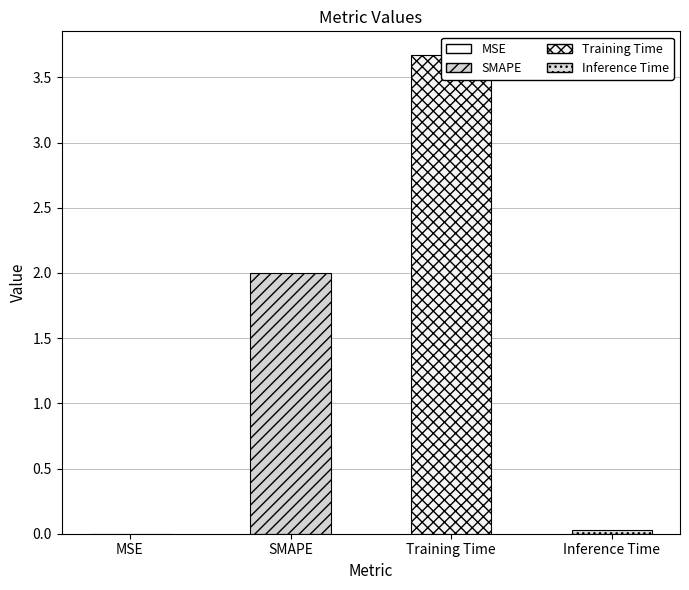

What is the greatest value displayed?

3.7